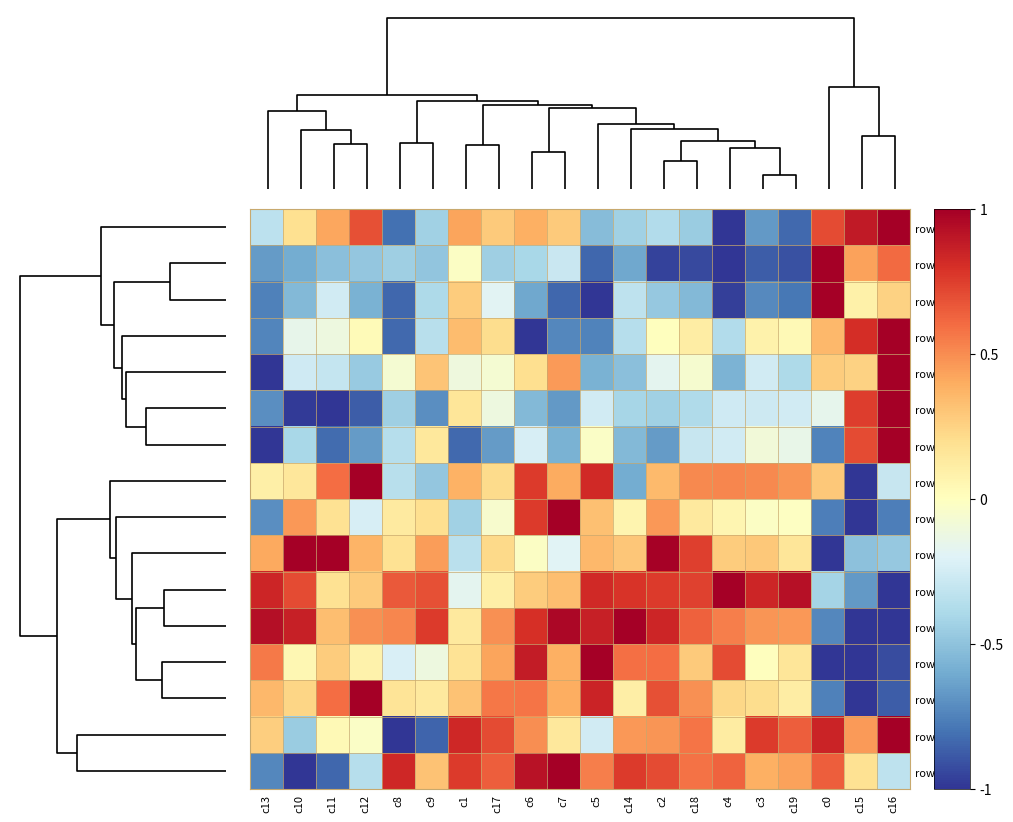

What is the minimum value for row_3?

-1.0